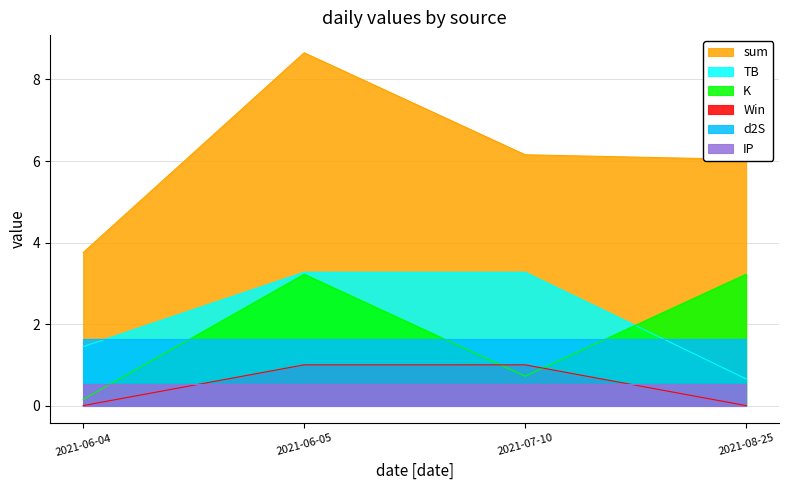

What position from the left is 2021-06-05?

2